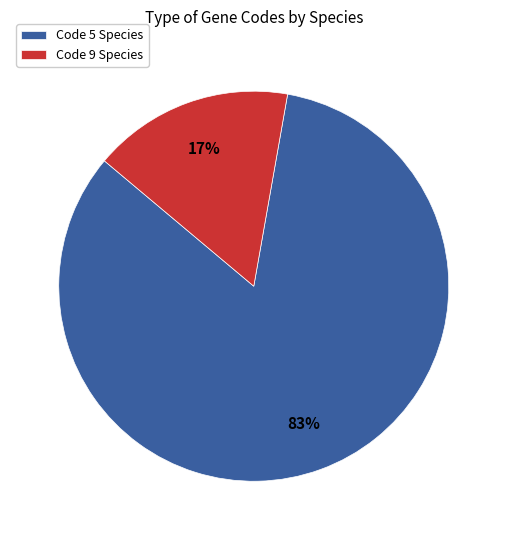

What percentage is the Code 9 Species slice, to the nearest percent?

17%